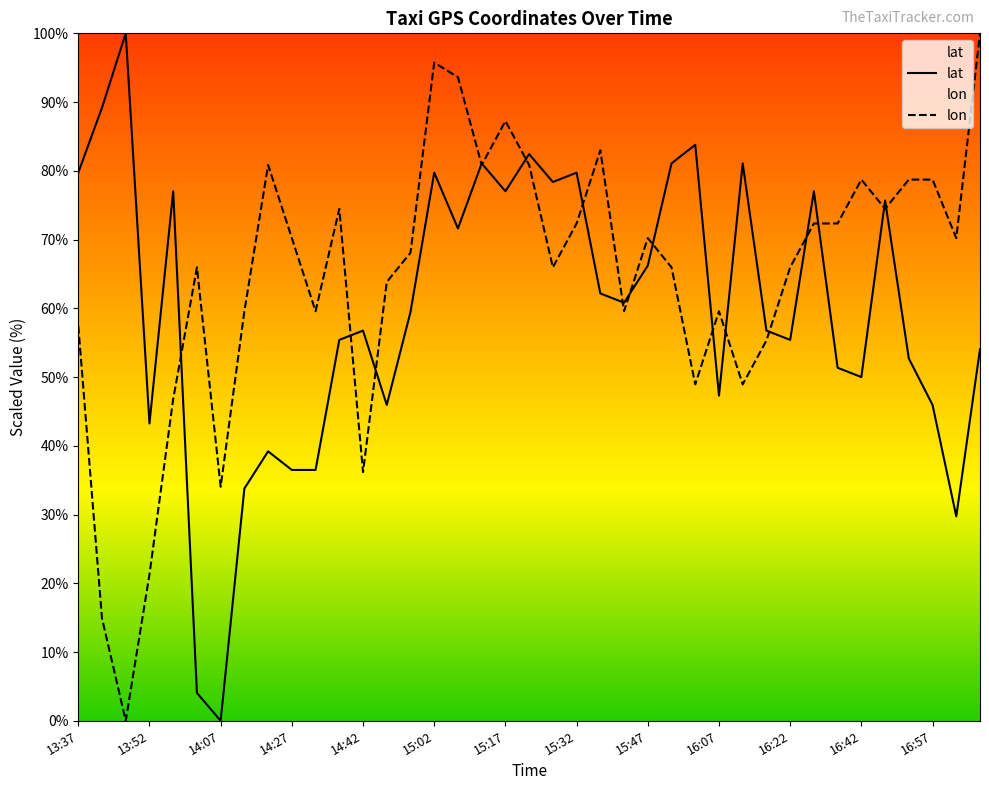

True or false: lat and lon cross at least once.

True